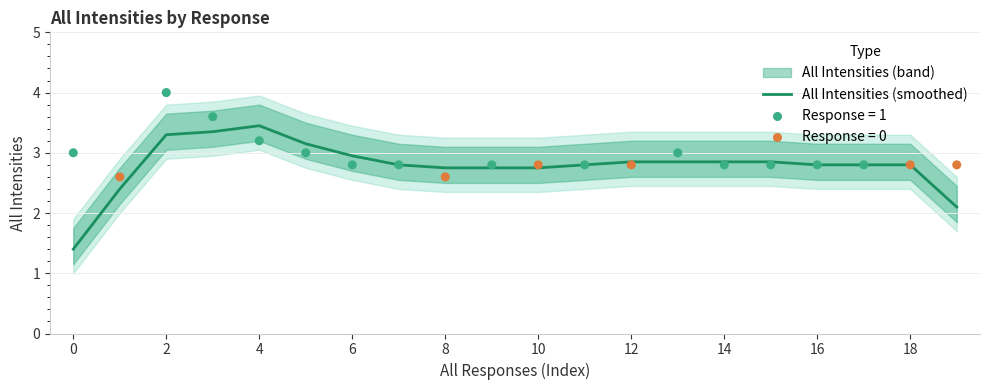

What is the highest value of the All Intensities (smoothed) series?

3.5